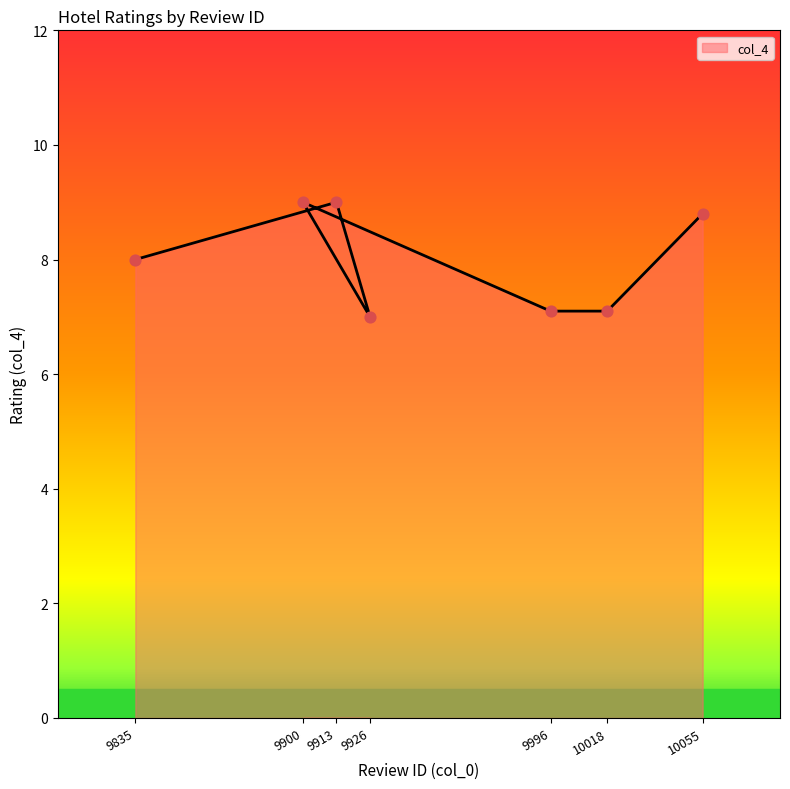

Between 9913 and 9900, which is larger?

9913